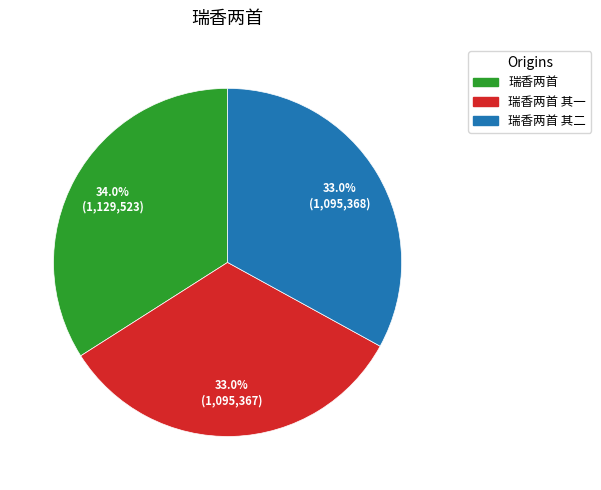

Does any single category account for the majority?

No